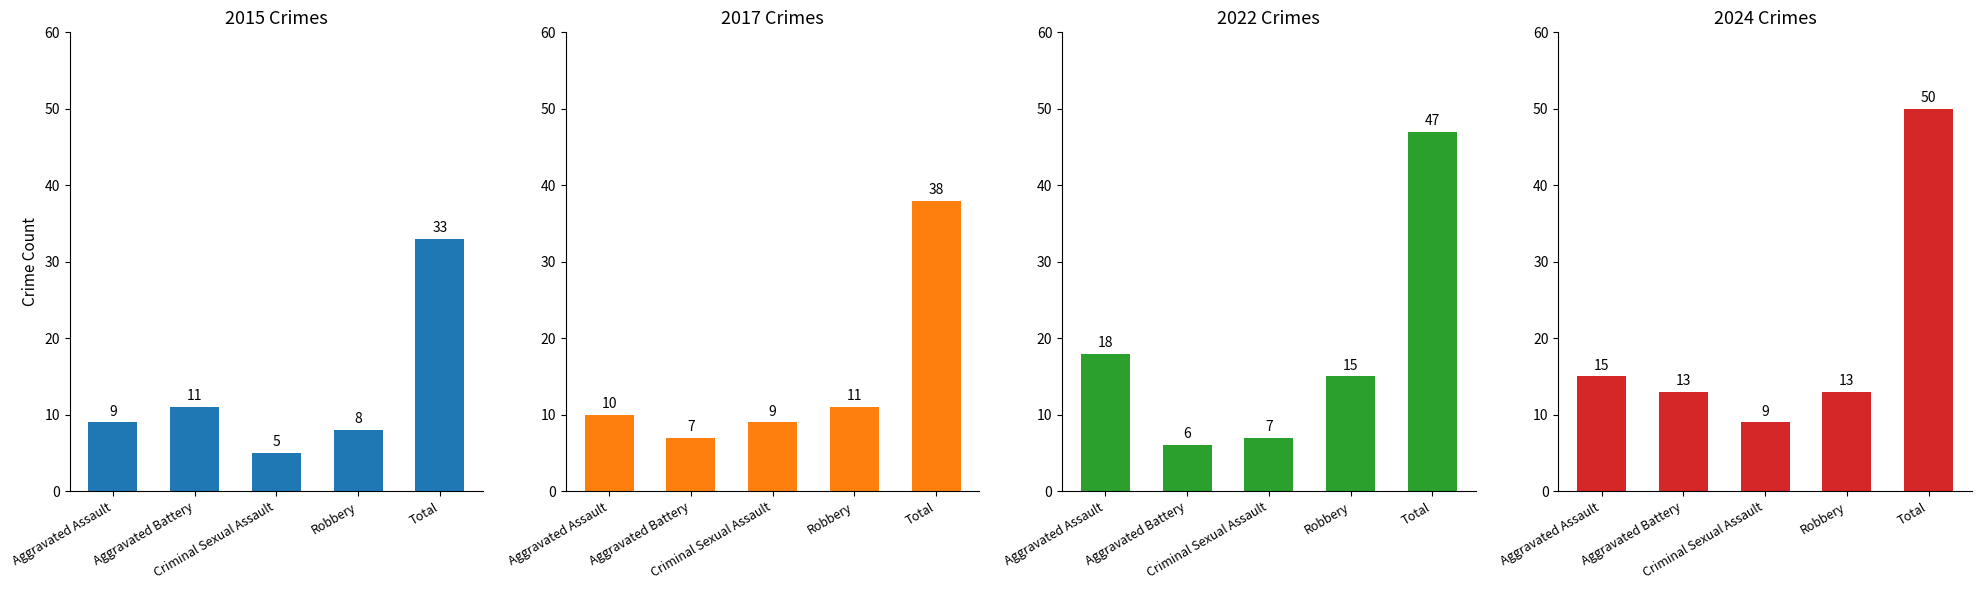

True or false: 2024 has a value of 7 at Aggravated Assault.

False